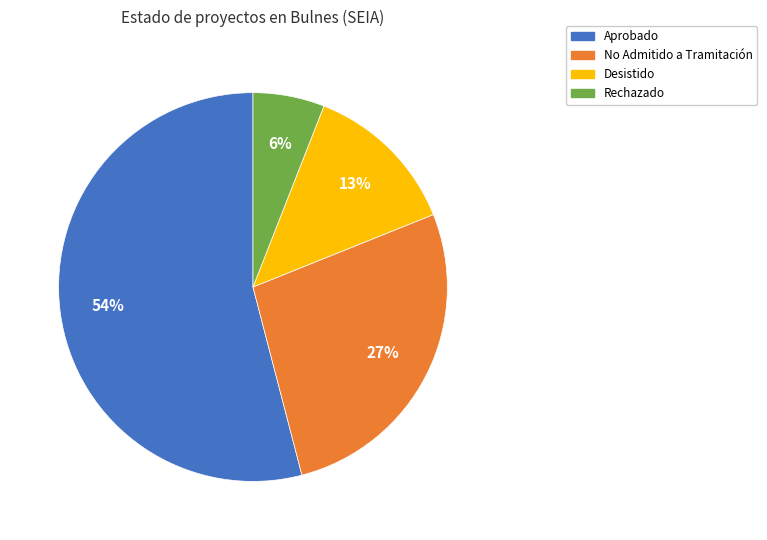

Combined, do Desistido and Aprobado account for over 50%?

Yes